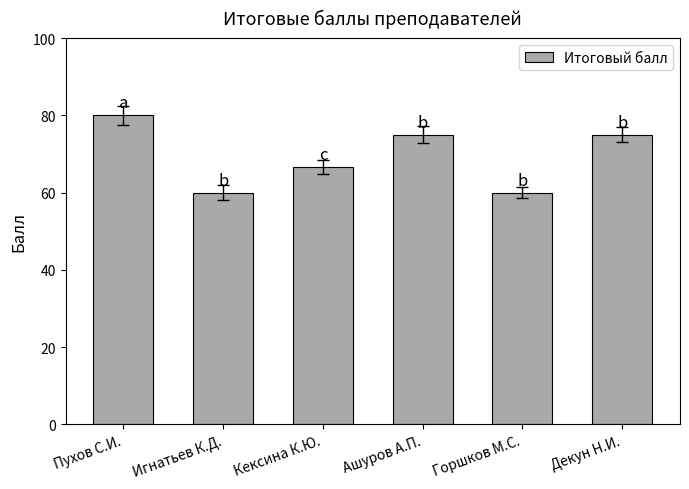

How many values are between 60 and 75?

5